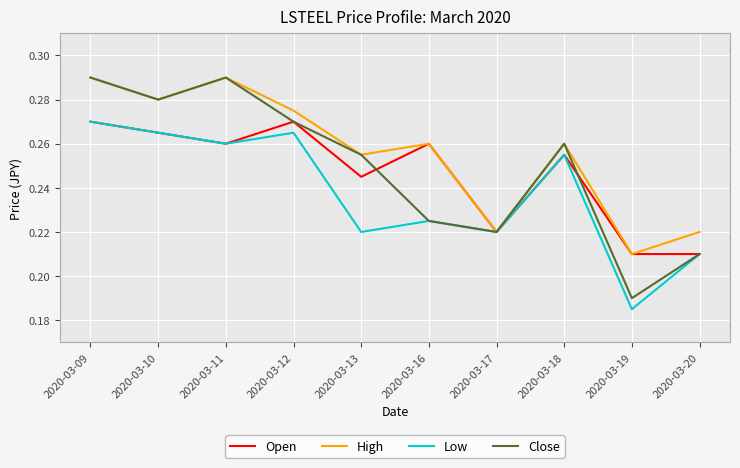

What is the sum of all Close values?

2.5